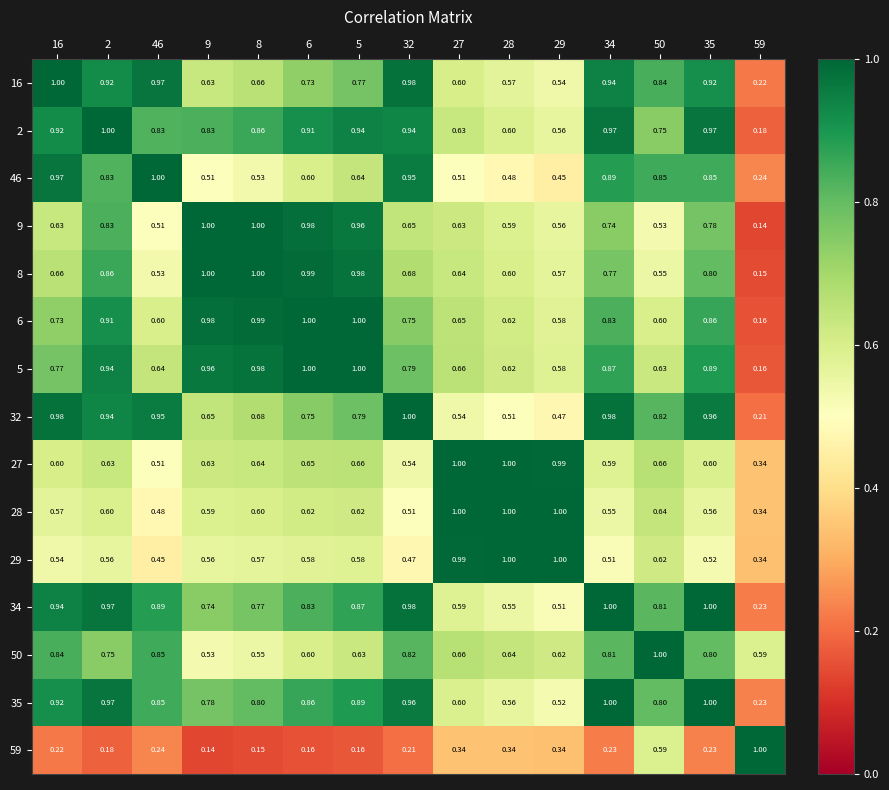

Count the number of categories in the chart.

15